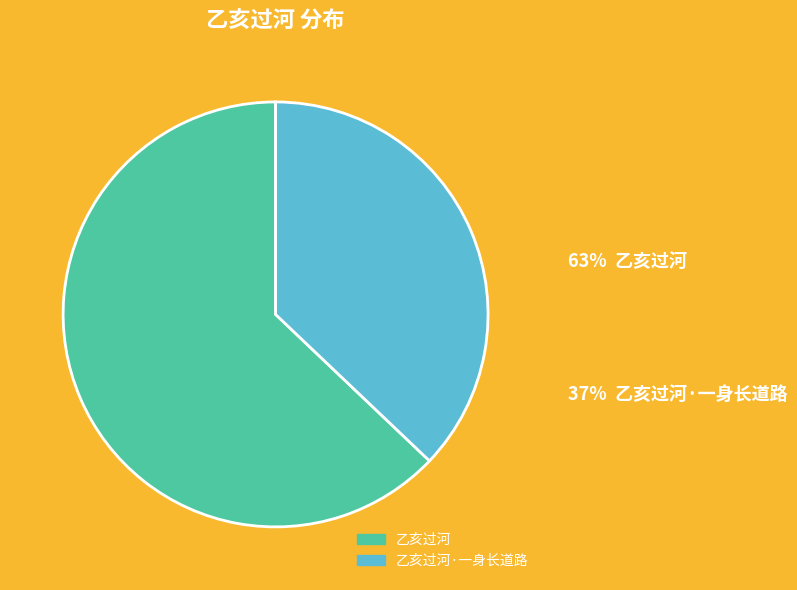

Is there a majority slice in this chart?

Yes